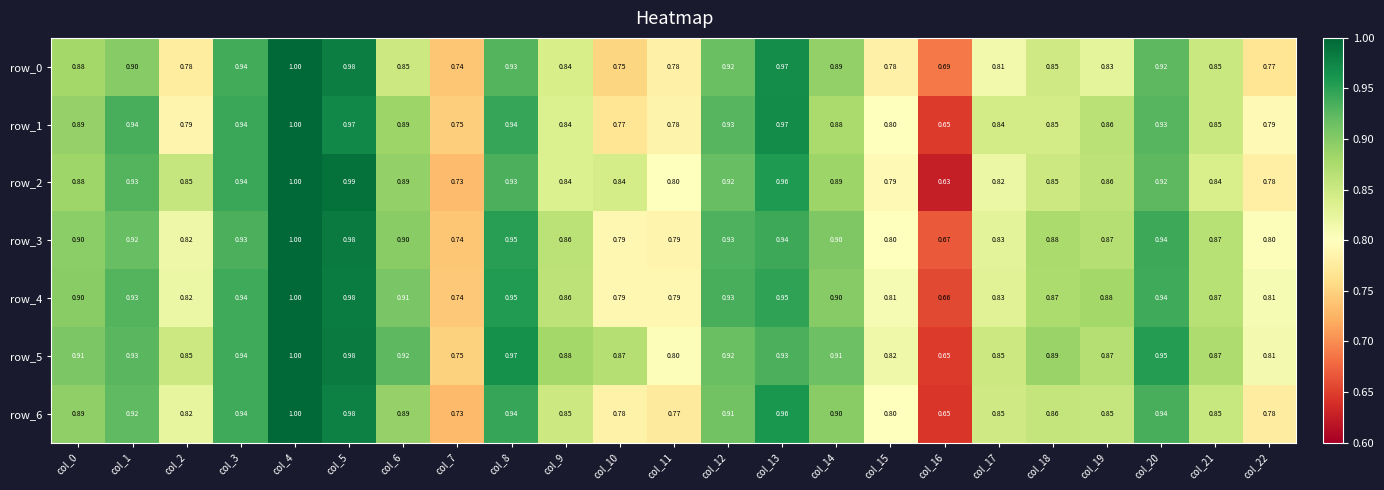

Which category has the lowest value in the row_4 series?

col_16